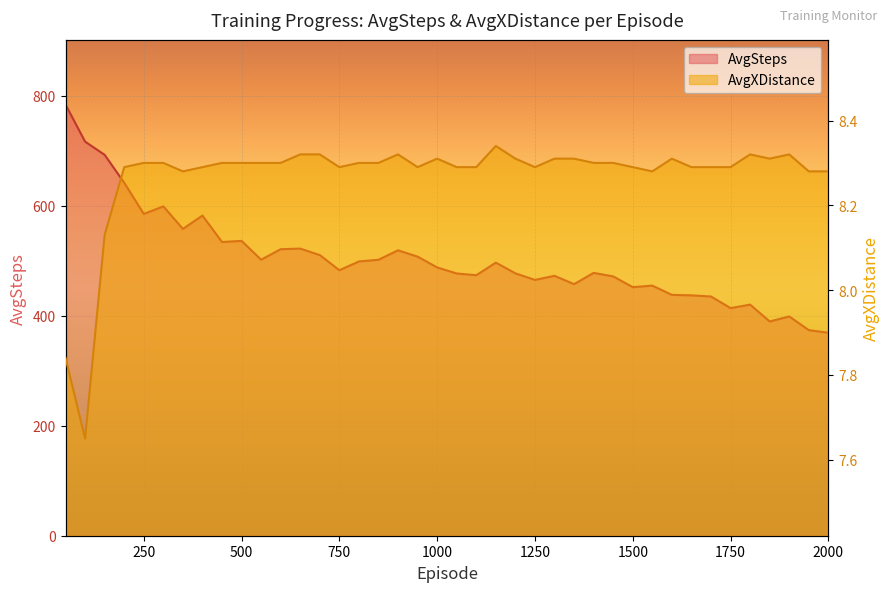

Rank the series by their average value, from lowest to highest.

AvgXDistance, AvgSteps